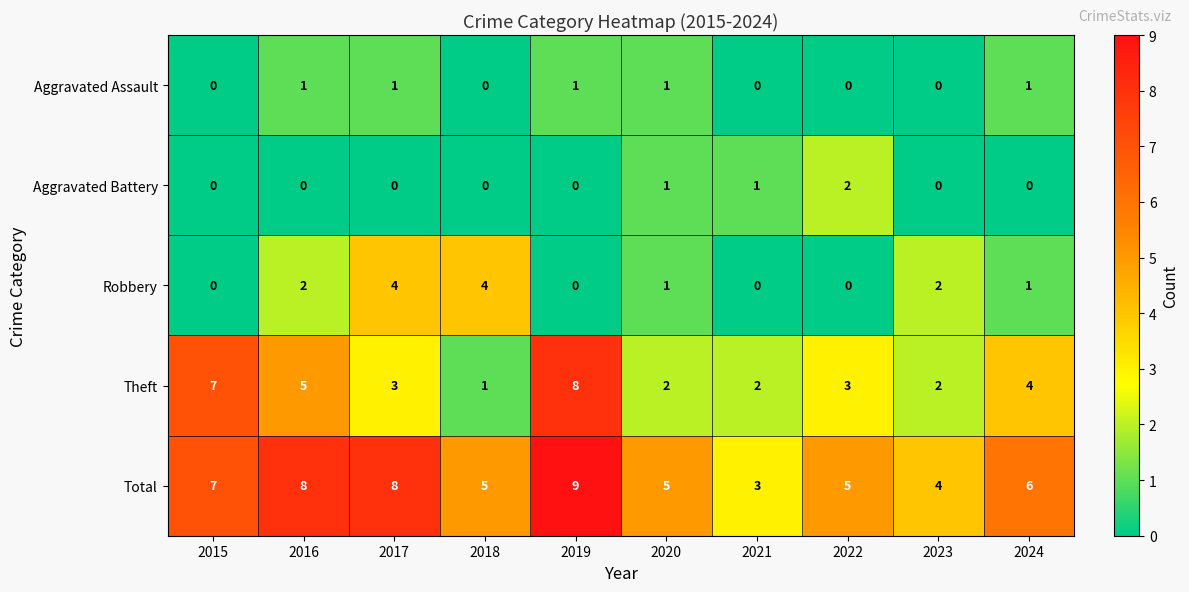

List the series in order of their peak value, lowest first.

Aggravated Assault, Aggravated Battery, Robbery, Theft, Total